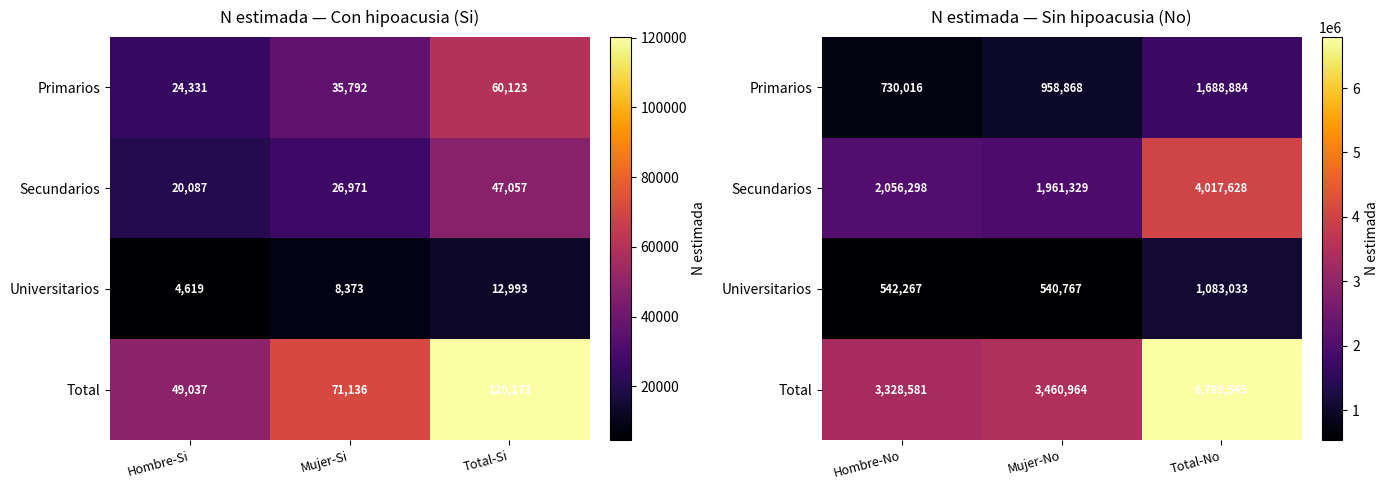

What is the minimum value for Primarios?

730016